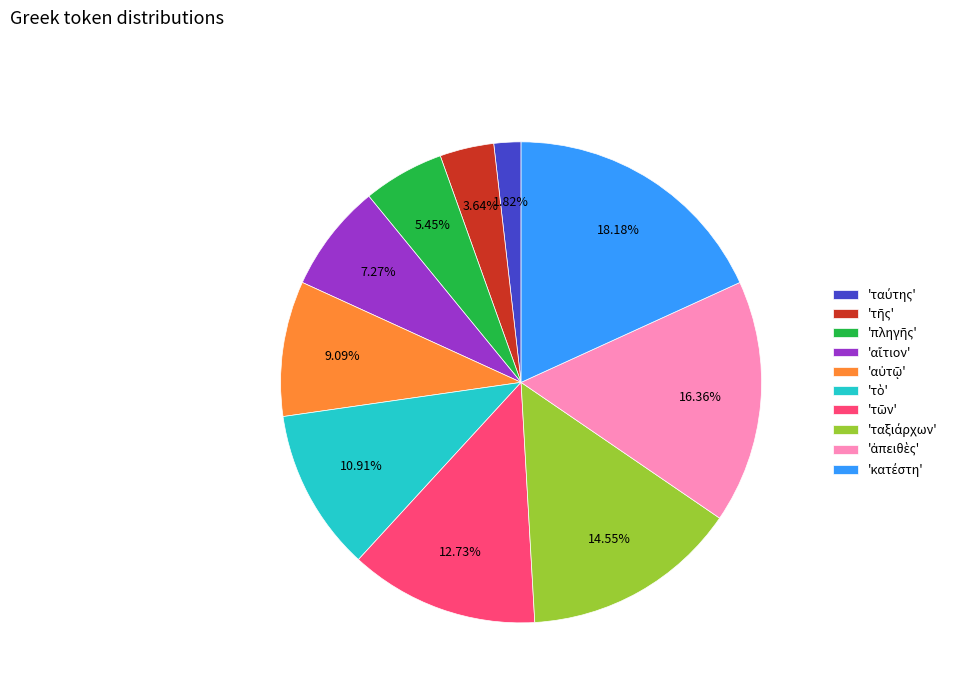

Count the number of slices in the pie.

10